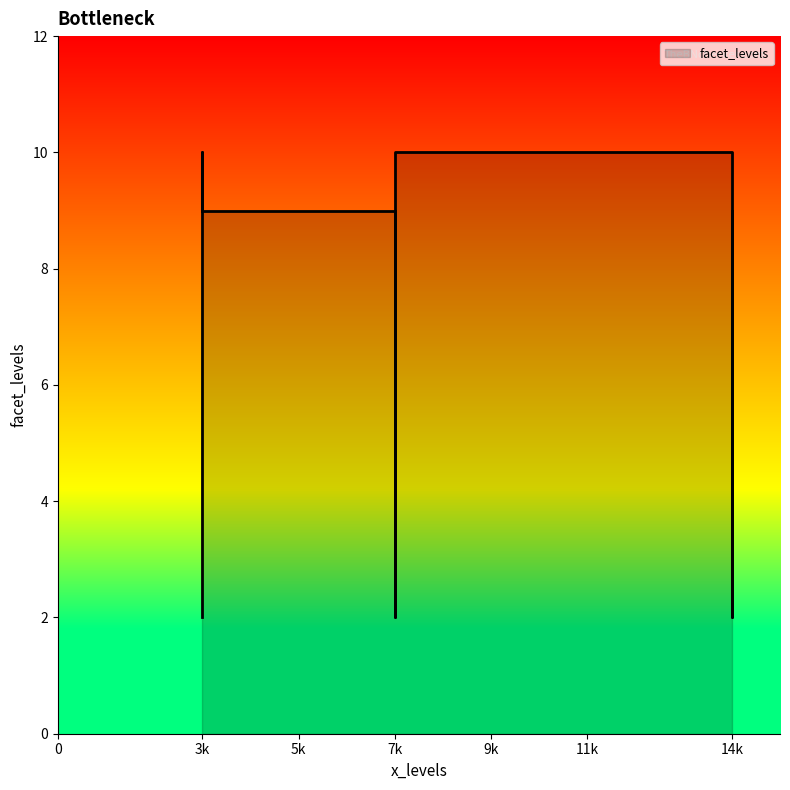

How many data points are above 9?

3